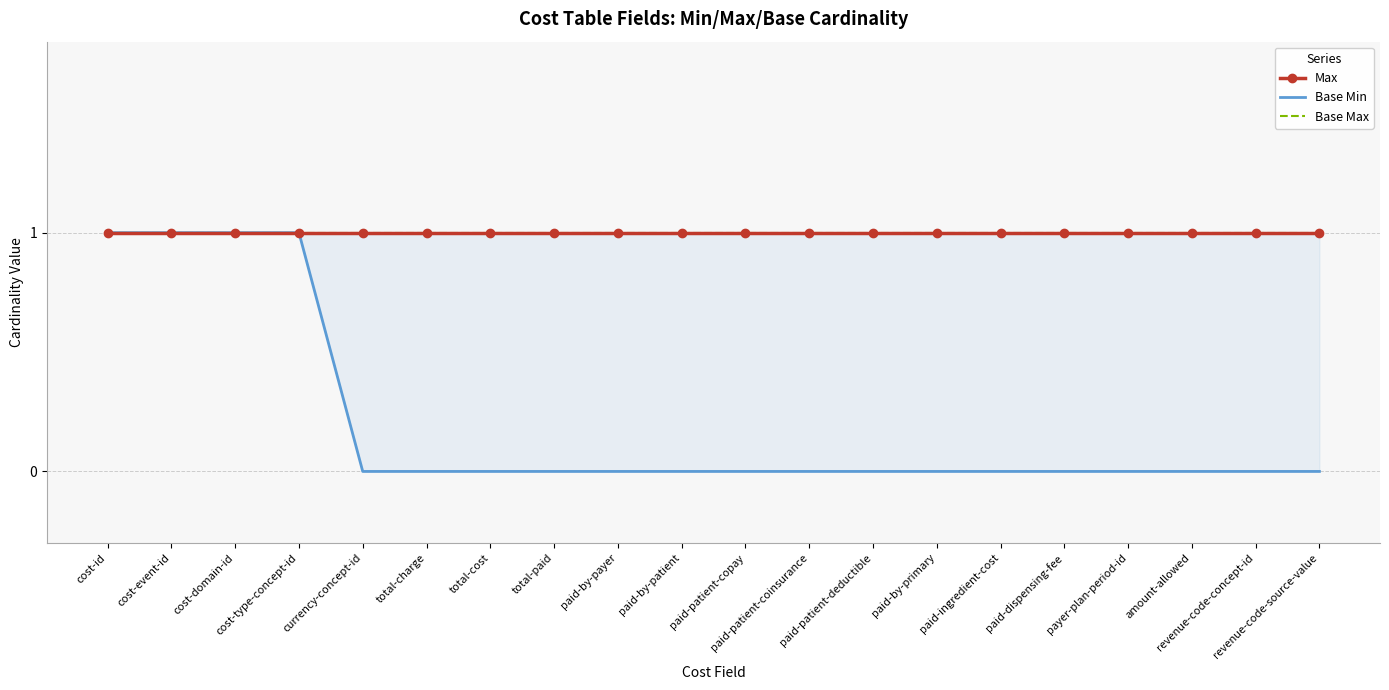

Rank the series at paid-patient-coinsurance from highest to lowest value.

Max, Base Max, Base Min